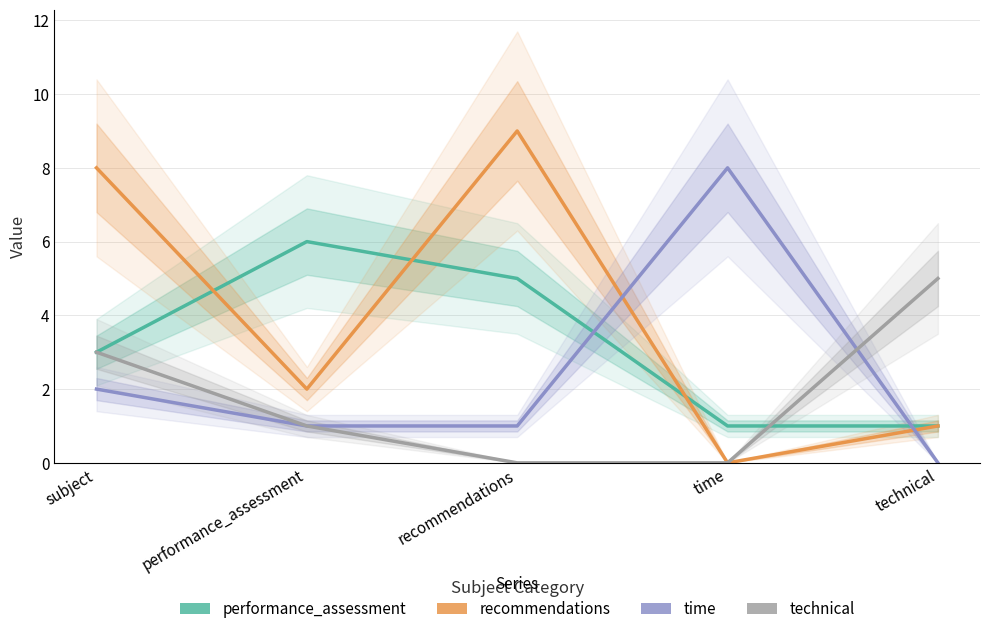

True or false: time has a value of -5 at technical.

False